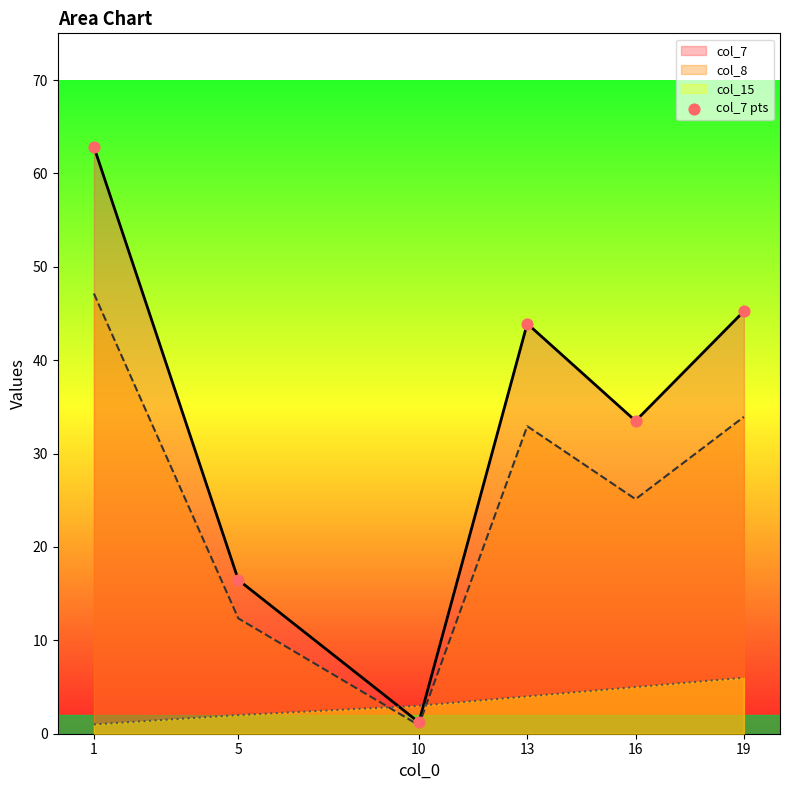

Which has a higher value, 10 or 19?

19